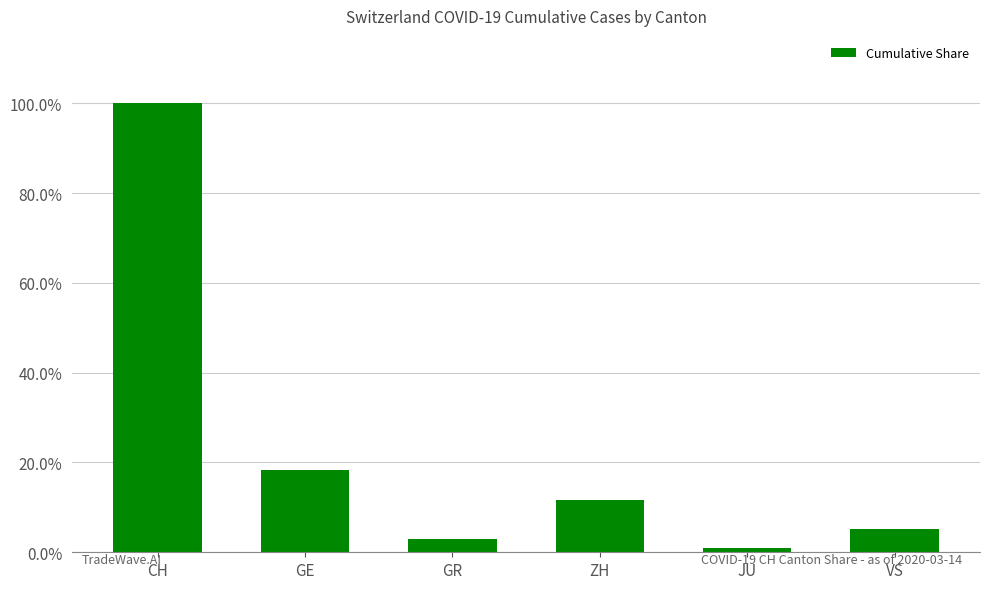

Rank the categories by value from highest to lowest.

CH, GE, ZH, VS, GR, JU